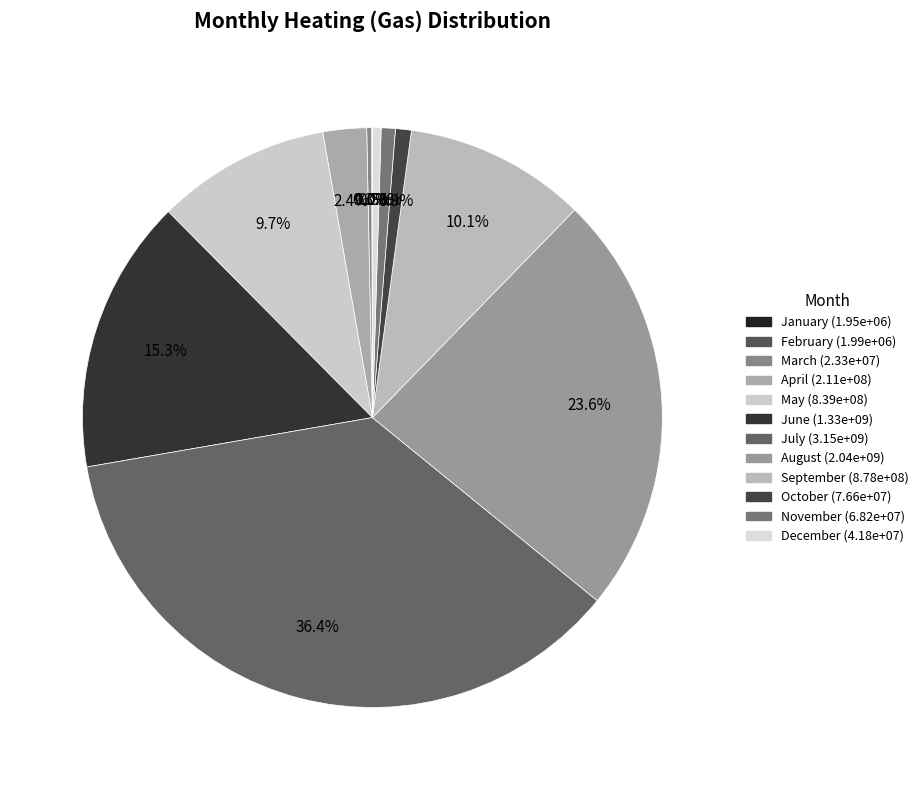

Rank the categories by value from highest to lowest.

July, August, June, September, May, April, October, November, December, March, February, January